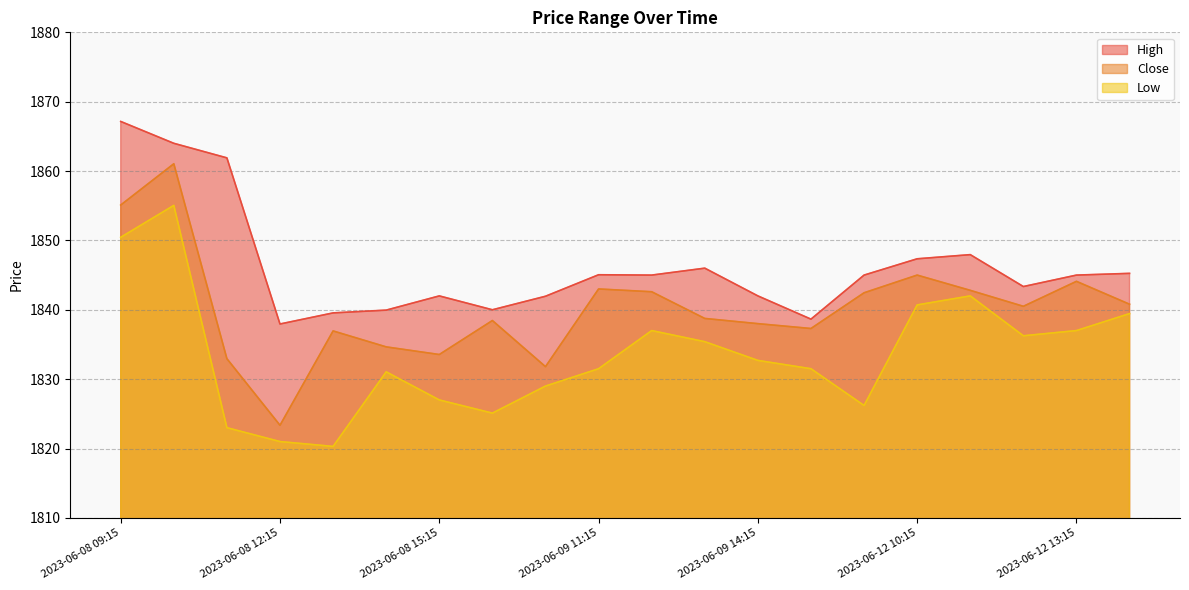

What is the difference between the highest and lowest values at 2023-06-08 12:15?

16.9